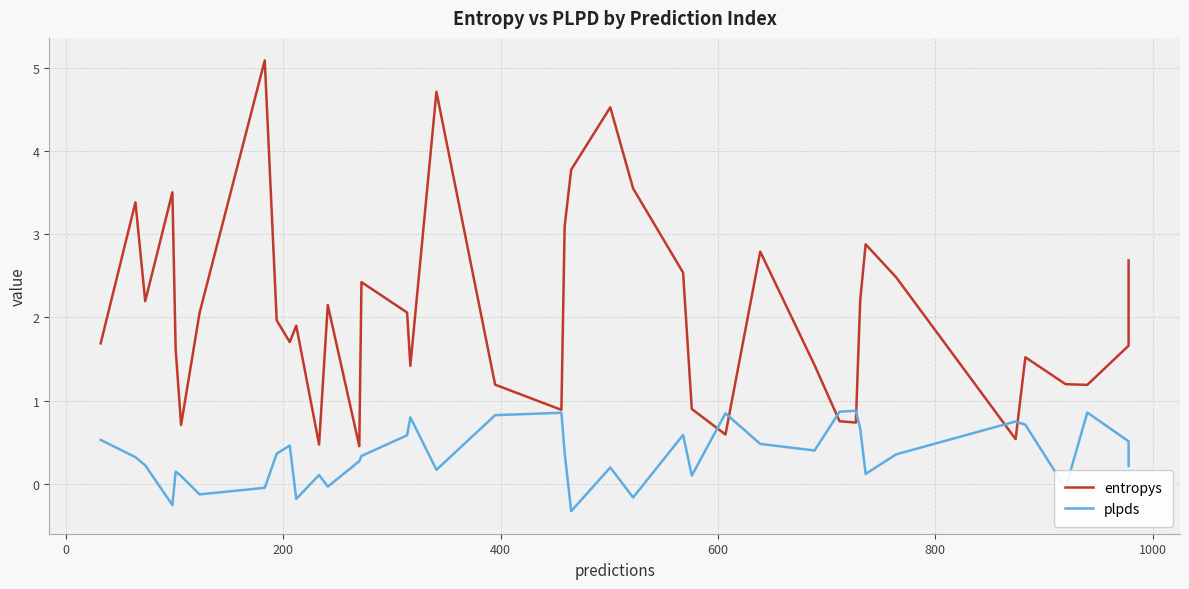

What are all the series names shown in the legend?

entropys, plpds